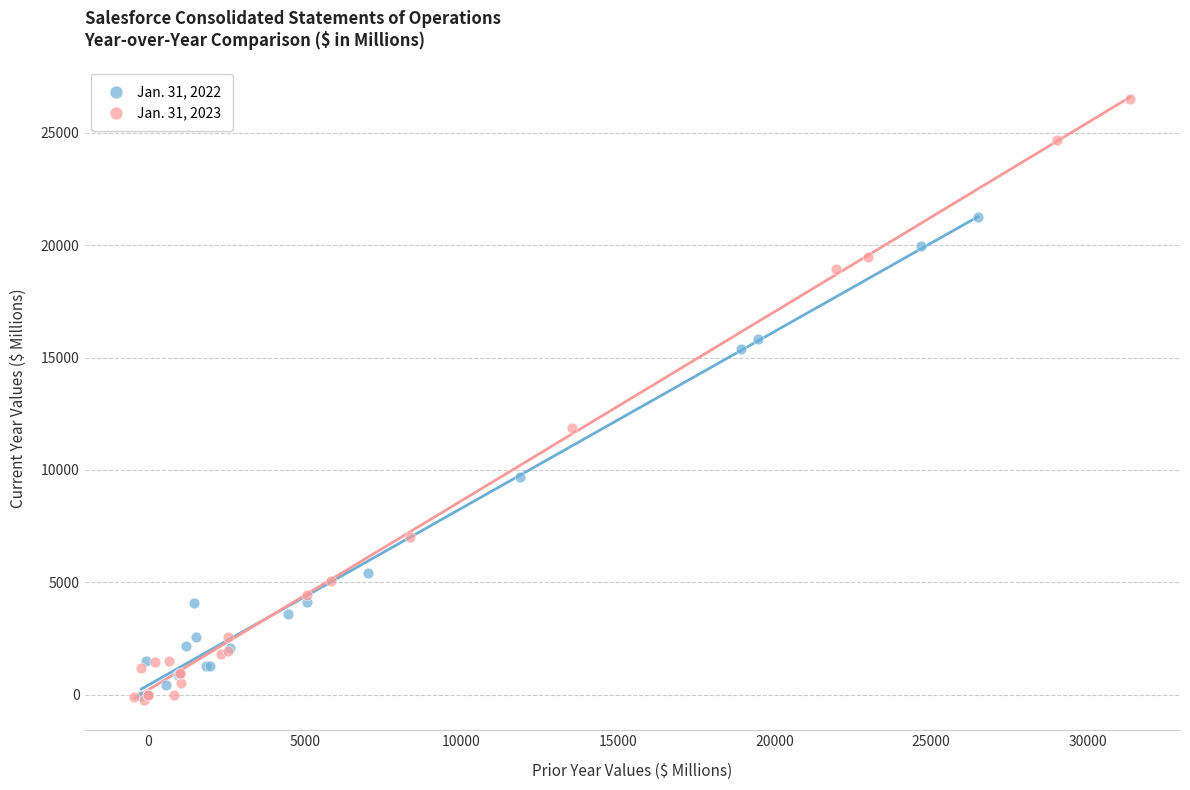

Which series reaches the maximum Y coordinate?

Jan. 31, 2023